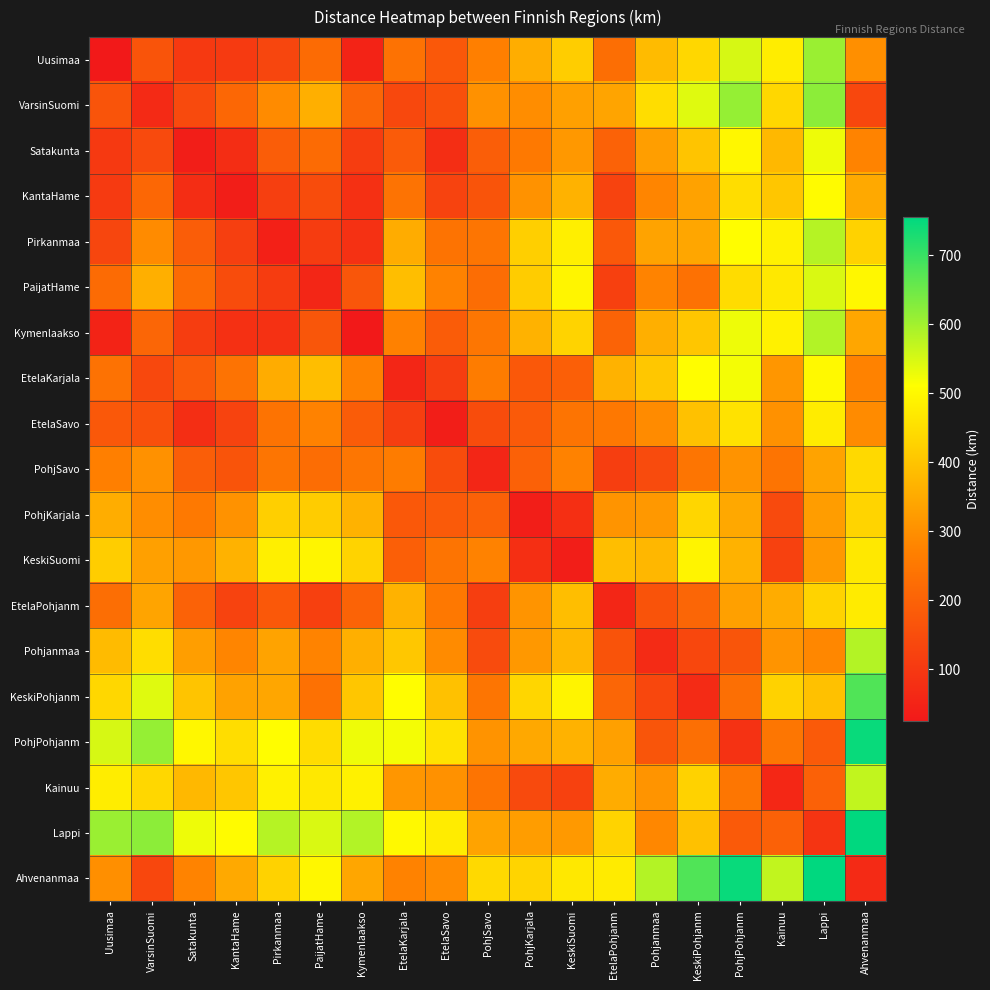

Reading right to left, list all the values displayed in this chart.

Uusimaa: Ahvenanmaa=300.0	Lappi=607.0	Kainuu=478.0	PohjPohjanm=551.0	KeskiPohjanm=437.0	Pohjanmaa=382.0	EtelaPohjanm=228.0	KeskiSuomi=418.0	PohjKarjala=356.0	PohjSavo=270.0	EtelaSavo=176.0	EtelaKarjala=237.0	Kymenlaakso=50.0	PaijatHame=221.0	Pirkanmaa=133.0	KantaHame=104.0	Satakunta=101.0	VarsinSuomi=165.0	Uusimaa=25.0
VarsinSuomi: Ahvenanmaa=135.0	Lappi=620.0	Kainuu=436.0	PohjPohjanm=611.0	KeskiPohjanm=542.0	Pohjanmaa=448.0	EtelaPohjanm=339.0	KeskiSuomi=332.0	PohjKarjala=295.0	PohjSavo=304.0	EtelaSavo=157.0	EtelaKarjala=139.0	Kymenlaakso=209.0	PaijatHame=361.0	Pirkanmaa=292.0	KantaHame=213.0	Satakunta=142.0	VarsinSuomi=67.5	Uusimaa=165.0
Satakunta: Ahvenanmaa=277.0	Lappi=527.0	Kainuu=377.0	PohjPohjanm=497.0	KeskiPohjanm=401.0	Pohjanmaa=328.0	EtelaPohjanm=199.0	KeskiSuomi=317.0	PohjKarjala=255.0	PohjSavo=190.0	EtelaSavo=75.0	EtelaKarjala=182.0	Kymenlaakso=111.0	PaijatHame=221.0	Pirkanmaa=188.0	KantaHame=73.0	Satakunta=36.5	VarsinSuomi=142.0	Uusimaa=101.0
KantaHame: Ahvenanmaa=348.0	Lappi=505.0	Kainuu=404.0	PohjPohjanm=448.0	KeskiPohjanm=335.0	Pohjanmaa=280.0	EtelaPohjanm=126.0	KeskiSuomi=367.0	PohjKarjala=305.0	PohjSavo=167.0	EtelaSavo=126.0	EtelaKarjala=240.0	Kymenlaakso=82.0	PaijatHame=148.0	Pirkanmaa=115.0	KantaHame=36.5	Satakunta=73.0	VarsinSuomi=213.0	Uusimaa=104.0
Pirkanmaa: Ahvenanmaa=427.0	Lappi=582.0	Kainuu=486.0	PohjPohjanm=507.0	KeskiPohjanm=343.0	Pohjanmaa=338.0	EtelaPohjanm=175.0	KeskiSuomi=482.0	PohjKarjala=420.0	PohjSavo=245.0	EtelaSavo=241.0	EtelaKarjala=354.0	Kymenlaakso=83.0	PaijatHame=110.0	Pirkanmaa=41.5	KantaHame=115.0	Satakunta=188.0	VarsinSuomi=292.0	Uusimaa=133.0
PaijatHame: Ahvenanmaa=496.0	Lappi=547.0	Kainuu=469.0	PohjPohjanm=446.0	KeskiPohjanm=235.0	Pohjanmaa=277.0	EtelaPohjanm=118.0	KeskiSuomi=493.0	PohjKarjala=415.0	PohjSavo=227.0	EtelaSavo=274.0	EtelaKarjala=388.0	Kymenlaakso=171.0	PaijatHame=55.0	Pirkanmaa=110.0	KantaHame=148.0	Satakunta=221.0	VarsinSuomi=361.0	Uusimaa=221.0
Kymenlaakso: Ahvenanmaa=344.0	Lappi=585.0	Kainuu=485.0	PohjPohjanm=528.0	KeskiPohjanm=404.0	Pohjanmaa=360.0	EtelaPohjanm=202.0	KeskiSuomi=428.0	PohjKarjala=366.0	PohjSavo=247.0	EtelaSavo=186.0	EtelaKarjala=272.0	Kymenlaakso=25.0	PaijatHame=171.0	Pirkanmaa=83.0	KantaHame=82.0	Satakunta=111.0	VarsinSuomi=209.0	Uusimaa=50.0
EtelaKarjala: Ahvenanmaa=274.0	Lappi=500.0	Kainuu=313.0	PohjPohjanm=522.0	KeskiPohjanm=507.0	Pohjanmaa=406.0	EtelaPohjanm=366.0	KeskiSuomi=193.0	PohjKarjala=175.0	PohjSavo=262.0	EtelaSavo=114.0	EtelaKarjala=57.0	Kymenlaakso=272.0	PaijatHame=388.0	Pirkanmaa=354.0	KantaHame=240.0	Satakunta=182.0	VarsinSuomi=139.0	Uusimaa=237.0
EtelaSavo: Ahvenanmaa=292.0	Lappi=476.0	Kainuu=302.0	PohjPohjanm=456.0	KeskiPohjanm=393.0	Pohjanmaa=293.0	EtelaPohjanm=252.0	KeskiSuomi=242.0	PohjKarjala=180.0	PohjSavo=149.0	EtelaSavo=37.5	EtelaKarjala=114.0	Kymenlaakso=186.0	PaijatHame=274.0	Pirkanmaa=241.0	KantaHame=126.0	Satakunta=75.0	VarsinSuomi=157.0	Uusimaa=176.0
PohjSavo: Ahvenanmaa=439.0	Lappi=338.0	Kainuu=242.0	PohjPohjanm=307.0	KeskiPohjanm=245.0	Pohjanmaa=144.0	EtelaPohjanm=113.0	KeskiSuomi=275.0	PohjKarjala=197.0	PohjSavo=56.5	EtelaSavo=149.0	EtelaKarjala=262.0	Kymenlaakso=247.0	PaijatHame=227.0	Pirkanmaa=245.0	KantaHame=167.0	Satakunta=190.0	VarsinSuomi=304.0	Uusimaa=270.0
PohjKarjala: Ahvenanmaa=430.0	Lappi=325.0	Kainuu=141.0	PohjPohjanm=347.0	KeskiPohjanm=433.0	Pohjanmaa=317.0	EtelaPohjanm=310.0	KeskiSuomi=78.0	PohjKarjala=39.0	PohjSavo=197.0	EtelaSavo=180.0	EtelaKarjala=175.0	Kymenlaakso=366.0	PaijatHame=415.0	Pirkanmaa=420.0	KantaHame=305.0	Satakunta=255.0	VarsinSuomi=295.0	Uusimaa=356.0
KeskiSuomi: Ahvenanmaa=467.0	Lappi=318.0	Kainuu=121.0	PohjPohjanm=367.0	KeskiPohjanm=492.0	Pohjanmaa=375.0	EtelaPohjanm=388.0	KeskiSuomi=39.0	PohjKarjala=78.0	PohjSavo=275.0	EtelaSavo=242.0	EtelaKarjala=193.0	Kymenlaakso=428.0	PaijatHame=493.0	Pirkanmaa=482.0	KantaHame=367.0	Satakunta=317.0	VarsinSuomi=332.0	Uusimaa=418.0
EtelaPohjanm: Ahvenanmaa=474.0	Lappi=429.0	Kainuu=355.0	PohjPohjanm=332.0	KeskiPohjanm=209.0	Pohjanmaa=164.0	EtelaPohjanm=56.5	KeskiSuomi=388.0	PohjKarjala=310.0	PohjSavo=113.0	EtelaSavo=252.0	EtelaKarjala=366.0	Kymenlaakso=202.0	PaijatHame=118.0	Pirkanmaa=175.0	KantaHame=126.0	Satakunta=199.0	VarsinSuomi=339.0	Uusimaa=228.0
Pohjanmaa: Ahvenanmaa=583.0	Lappi=284.0	Kainuu=310.0	PohjPohjanm=169.0	KeskiPohjanm=136.0	Pohjanmaa=68.0	EtelaPohjanm=164.0	KeskiSuomi=375.0	PohjKarjala=317.0	PohjSavo=144.0	EtelaSavo=293.0	EtelaKarjala=406.0	Kymenlaakso=360.0	PaijatHame=277.0	Pirkanmaa=338.0	KantaHame=280.0	Satakunta=328.0	VarsinSuomi=448.0	Uusimaa=382.0
KeskiPohjanm: Ahvenanmaa=677.0	Lappi=393.0	Kainuu=426.0	PohjPohjanm=230.0	KeskiPohjanm=68.0	Pohjanmaa=136.0	EtelaPohjanm=209.0	KeskiSuomi=492.0	PohjKarjala=433.0	PohjSavo=245.0	EtelaSavo=393.0	EtelaKarjala=507.0	Kymenlaakso=404.0	PaijatHame=235.0	Pirkanmaa=343.0	KantaHame=335.0	Satakunta=401.0	VarsinSuomi=542.0	Uusimaa=437.0
PohjPohjanm: Ahvenanmaa=746.0	Lappi=180.0	Kainuu=247.0	PohjPohjanm=84.5	KeskiPohjanm=230.0	Pohjanmaa=169.0	EtelaPohjanm=332.0	KeskiSuomi=367.0	PohjKarjala=347.0	PohjSavo=307.0	EtelaSavo=456.0	EtelaKarjala=522.0	Kymenlaakso=528.0	PaijatHame=446.0	Pirkanmaa=507.0	KantaHame=448.0	Satakunta=497.0	VarsinSuomi=611.0	Uusimaa=551.0
Kainuu: Ahvenanmaa=571.0	Lappi=198.0	Kainuu=60.5	PohjPohjanm=247.0	KeskiPohjanm=426.0	Pohjanmaa=310.0	EtelaPohjanm=355.0	KeskiSuomi=121.0	PohjKarjala=141.0	PohjSavo=242.0	EtelaSavo=302.0	EtelaKarjala=313.0	Kymenlaakso=485.0	PaijatHame=469.0	Pirkanmaa=486.0	KantaHame=404.0	Satakunta=377.0	VarsinSuomi=436.0	Uusimaa=478.0
Lappi: Ahvenanmaa=755.0	Lappi=90.0	Kainuu=198.0	PohjPohjanm=180.0	KeskiPohjanm=393.0	Pohjanmaa=284.0	EtelaPohjanm=429.0	KeskiSuomi=318.0	PohjKarjala=325.0	PohjSavo=338.0	EtelaSavo=476.0	EtelaKarjala=500.0	Kymenlaakso=585.0	PaijatHame=547.0	Pirkanmaa=582.0	KantaHame=505.0	Satakunta=527.0	VarsinSuomi=620.0	Uusimaa=607.0
Ahvenanmaa: Ahvenanmaa=67.5	Lappi=755.0	Kainuu=571.0	PohjPohjanm=746.0	KeskiPohjanm=677.0	Pohjanmaa=583.0	EtelaPohjanm=474.0	KeskiSuomi=467.0	PohjKarjala=430.0	PohjSavo=439.0	EtelaSavo=292.0	EtelaKarjala=274.0	Kymenlaakso=344.0	PaijatHame=496.0	Pirkanmaa=427.0	KantaHame=348.0	Satakunta=277.0	VarsinSuomi=135.0	Uusimaa=300.0